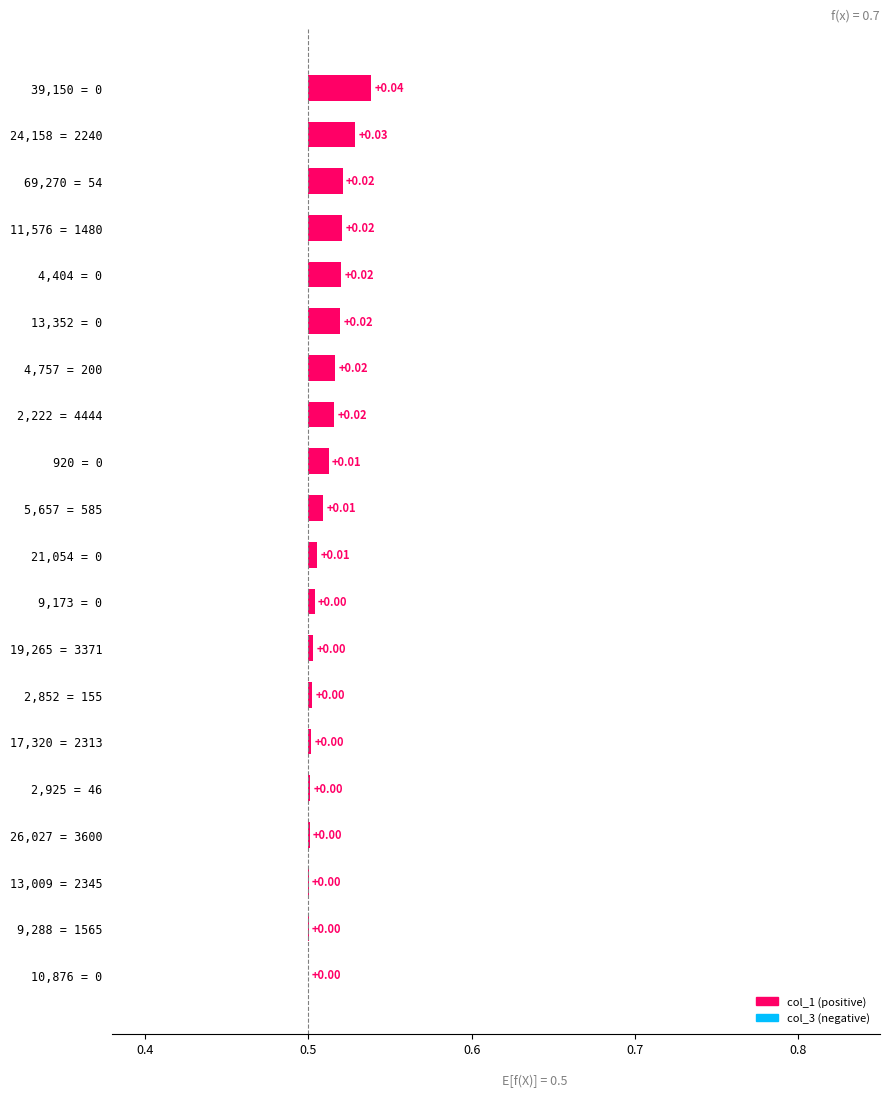

How many bars are there in total?

20